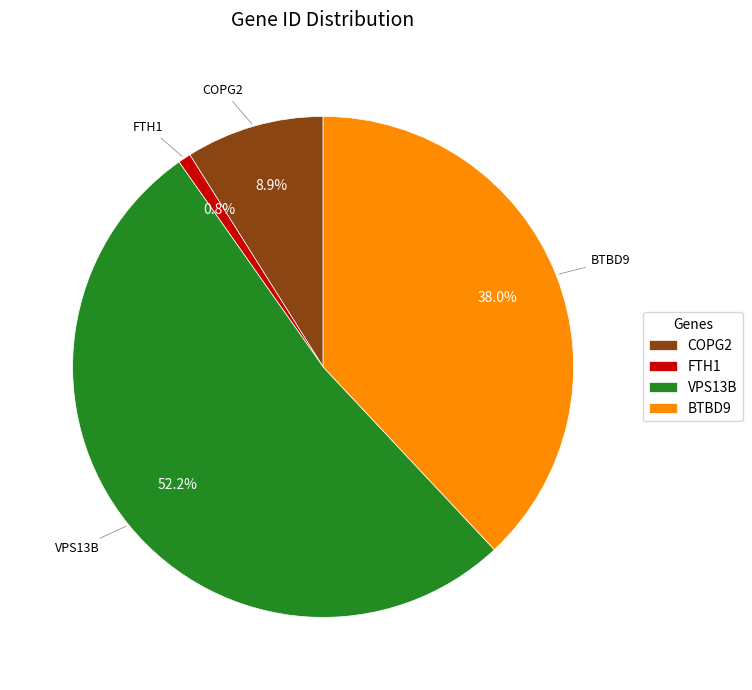

How many slices are in this pie chart?

4